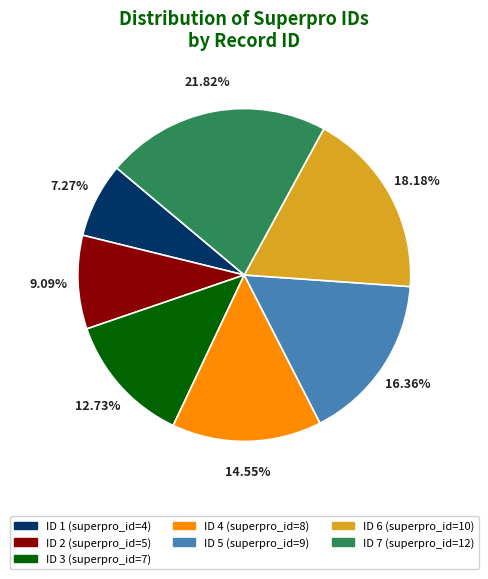

Does any single category account for the majority?

No